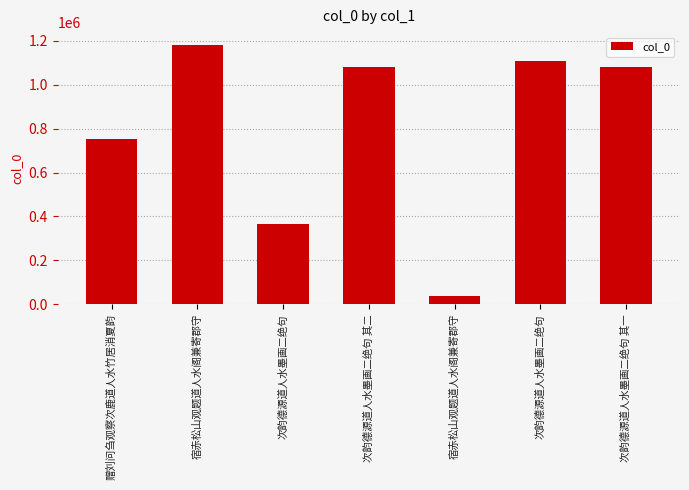

Are the bars grouped side by side (vs. stacked)?

No